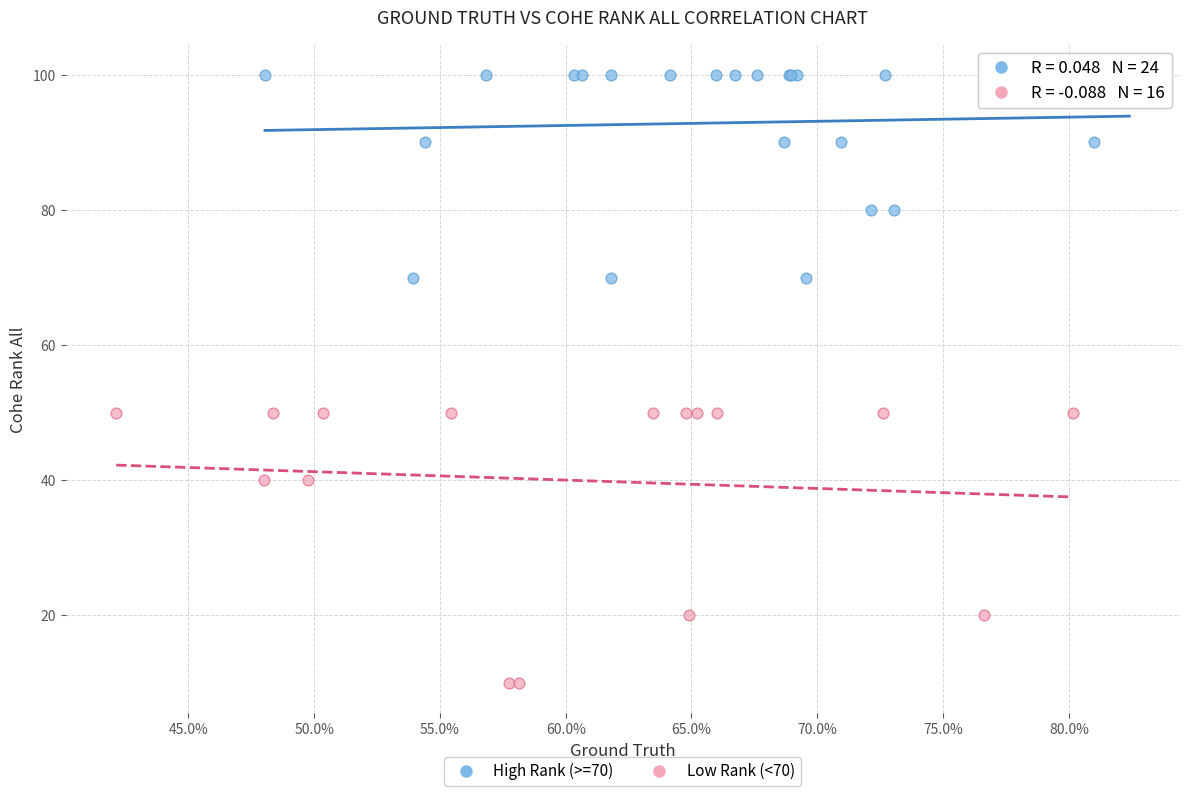

Which series reaches the minimum Y coordinate?

Low Rank (<70)